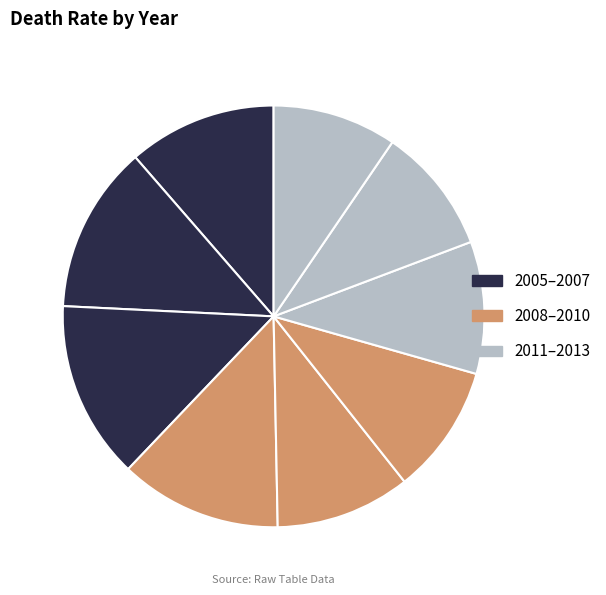

Count the number of slices in the pie.

9